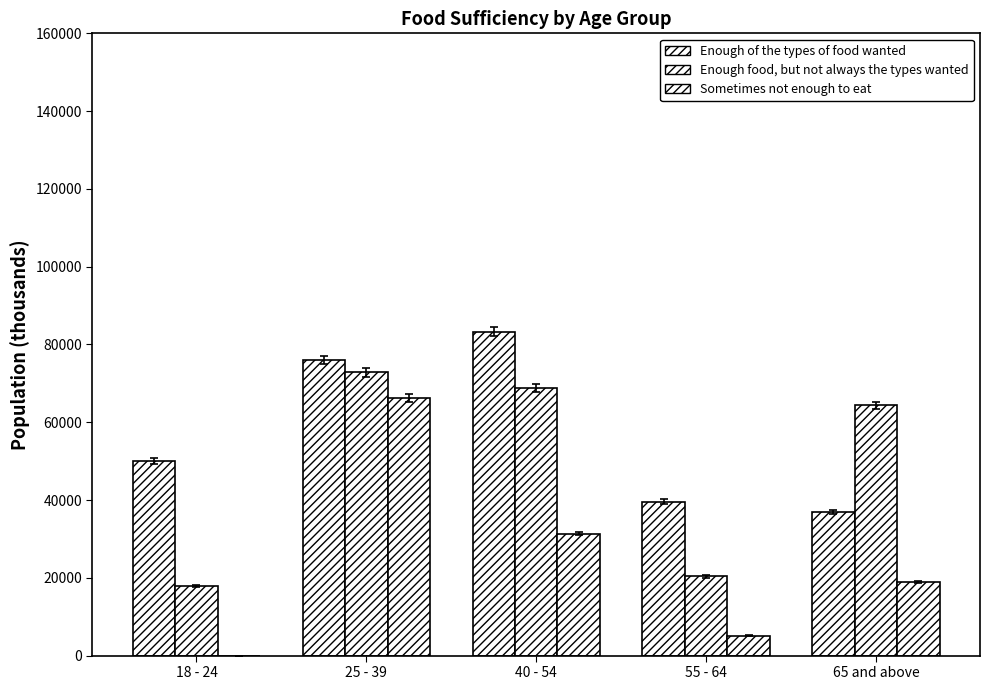

How many series are shown in this chart?

3